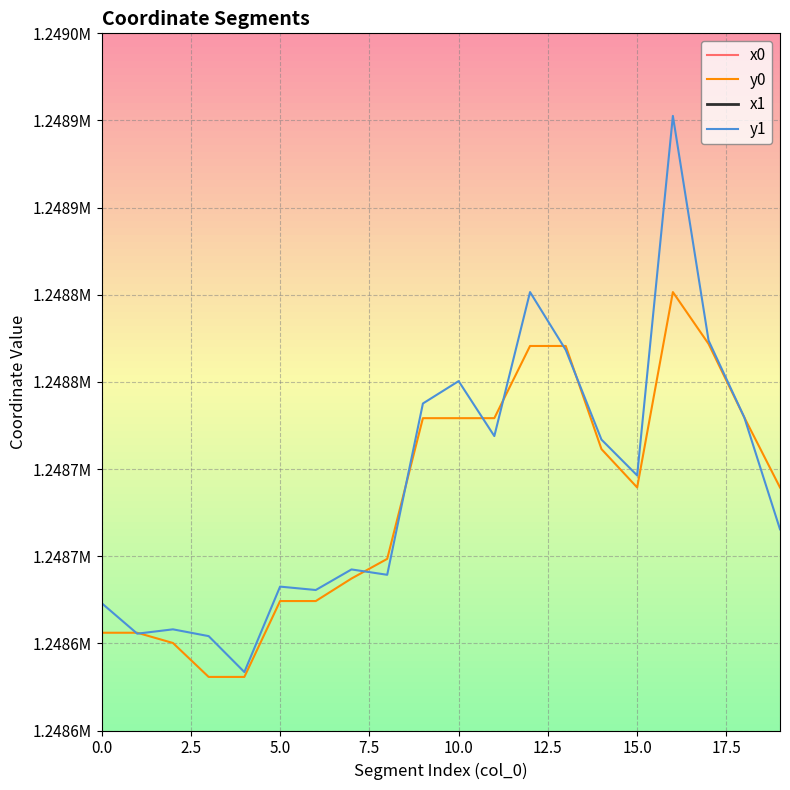

What is the value of the y0 point at the 4th from the left?

1248580.7